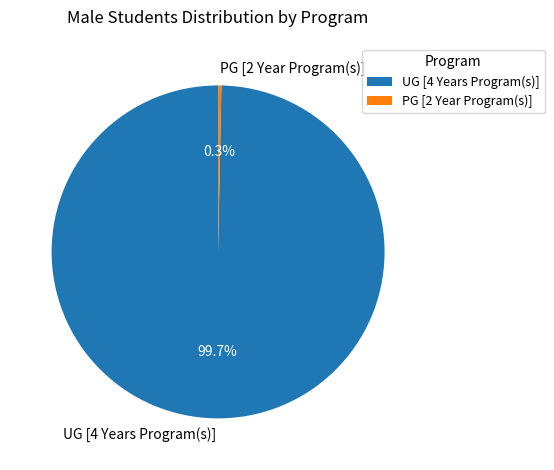

Which has a higher value, PG [2 Year Program(s)] or UG [4 Years Program(s)]?

UG [4 Years Program(s)]